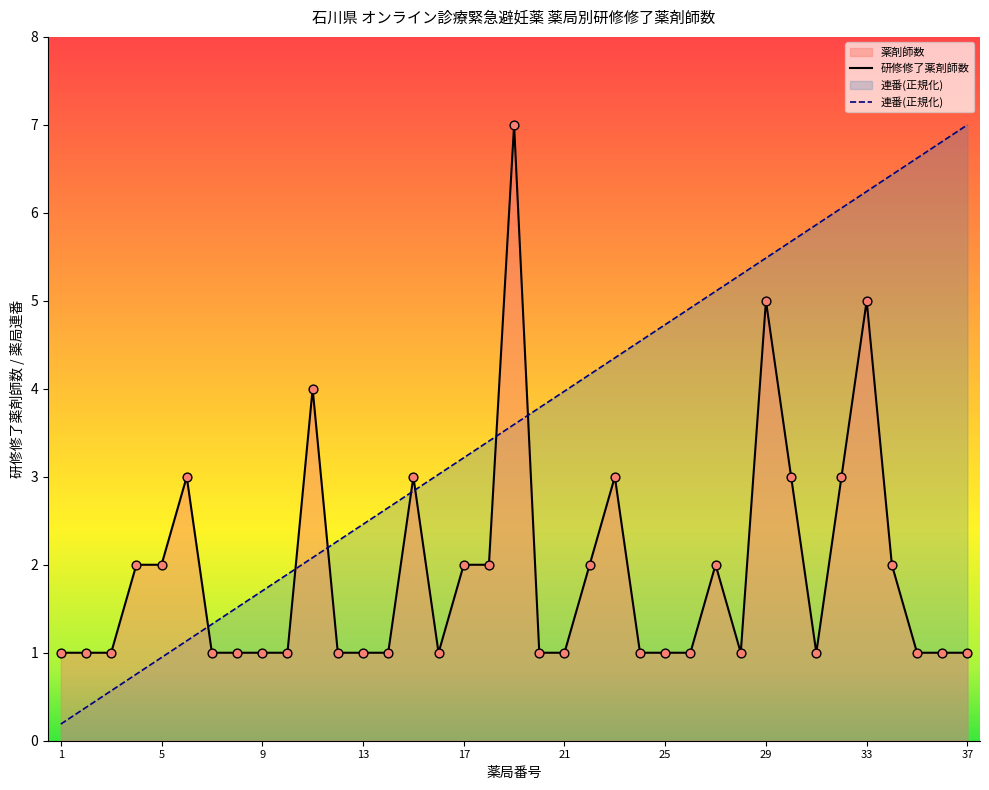

At how many categories does at least one series exceed 5?

12